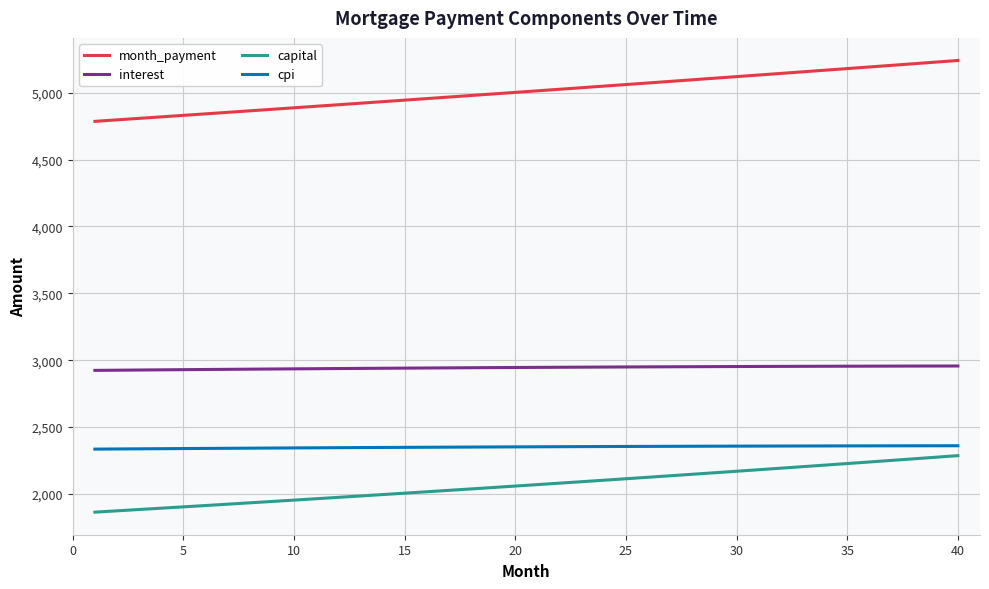

Which series has the largest range (max minus min)?

month_payment